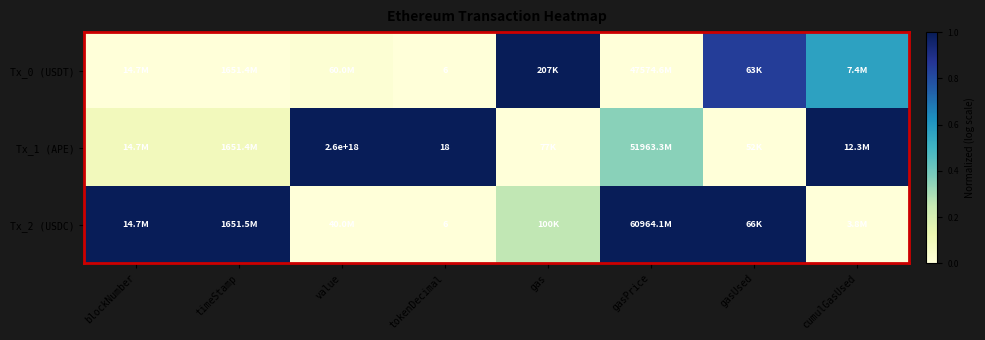

How many values in Tx_2 (USDC) are above zero?

5